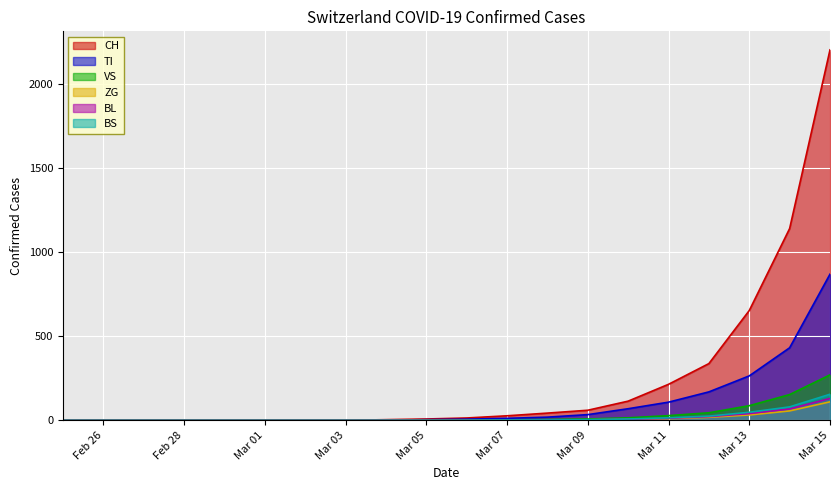

The value of TI at Mar 03 is 364. True or false?

False